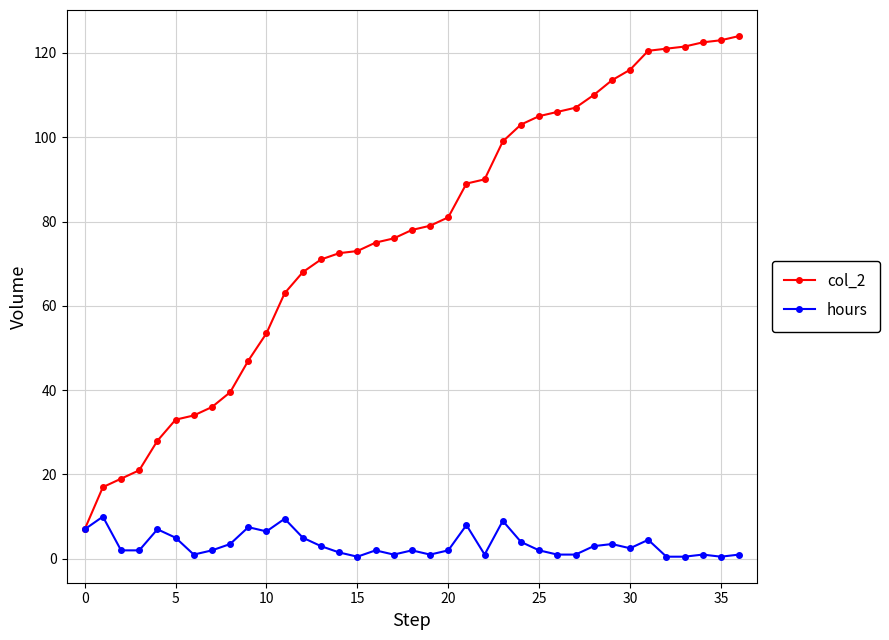

Which series has the largest range (max minus min)?

col_2